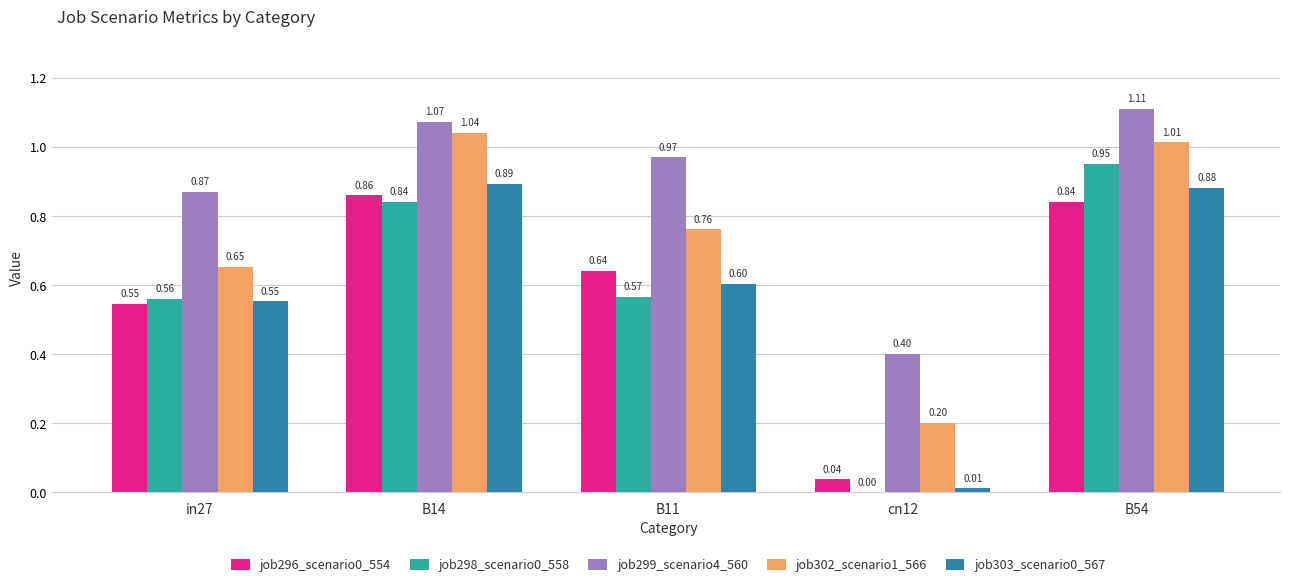

At which category is the sum across all series the highest?

B54